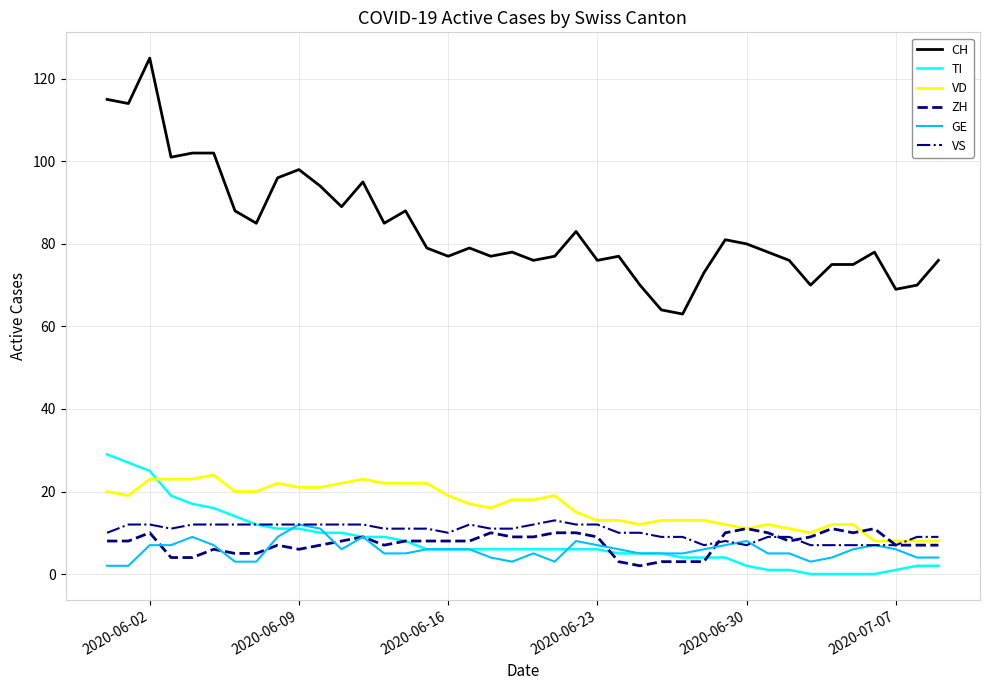

Which series has the widest spread of values?

CH